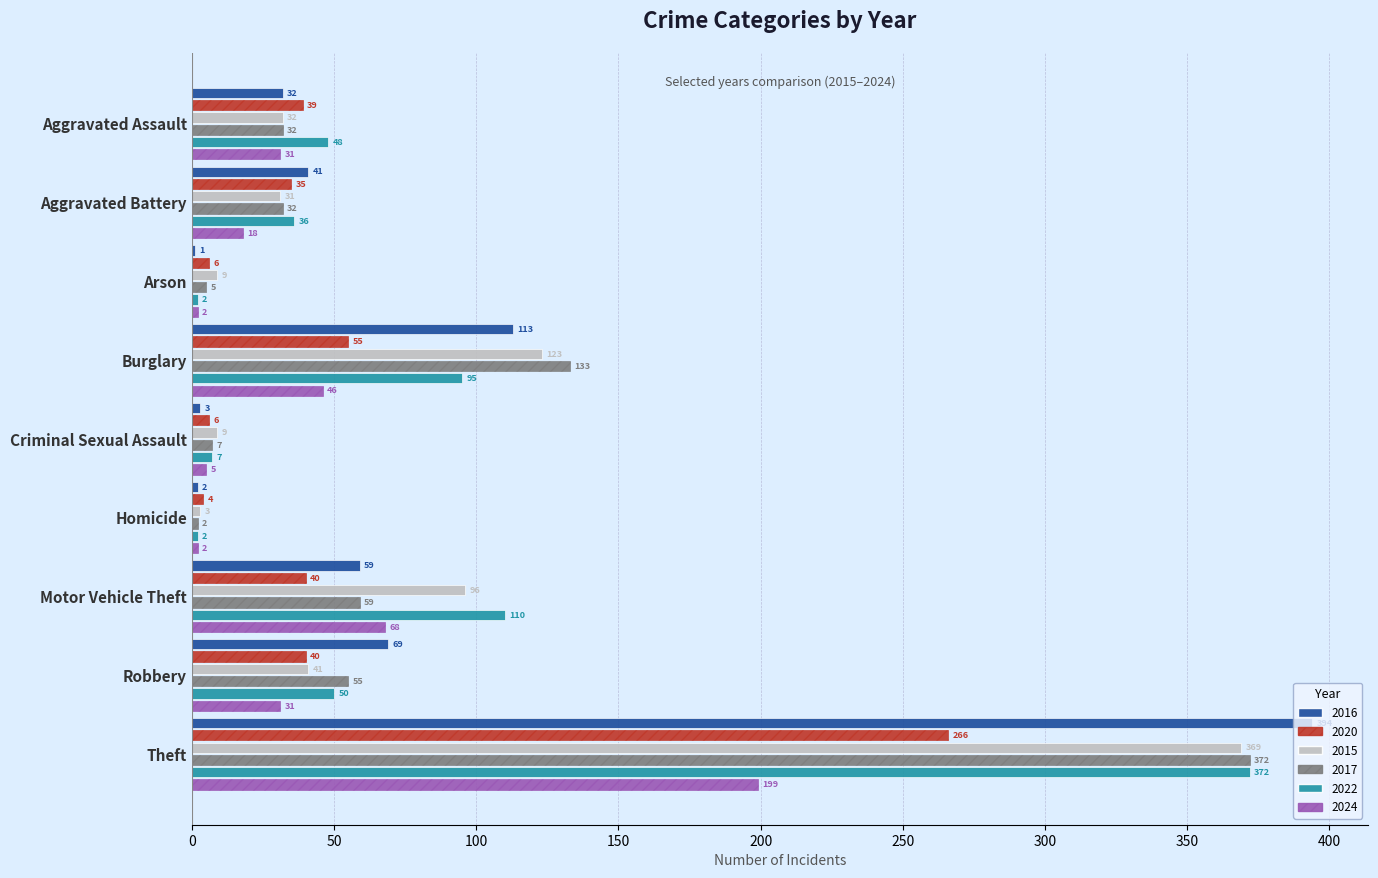

The value of 2015 at Theft is 253. True or false?

False